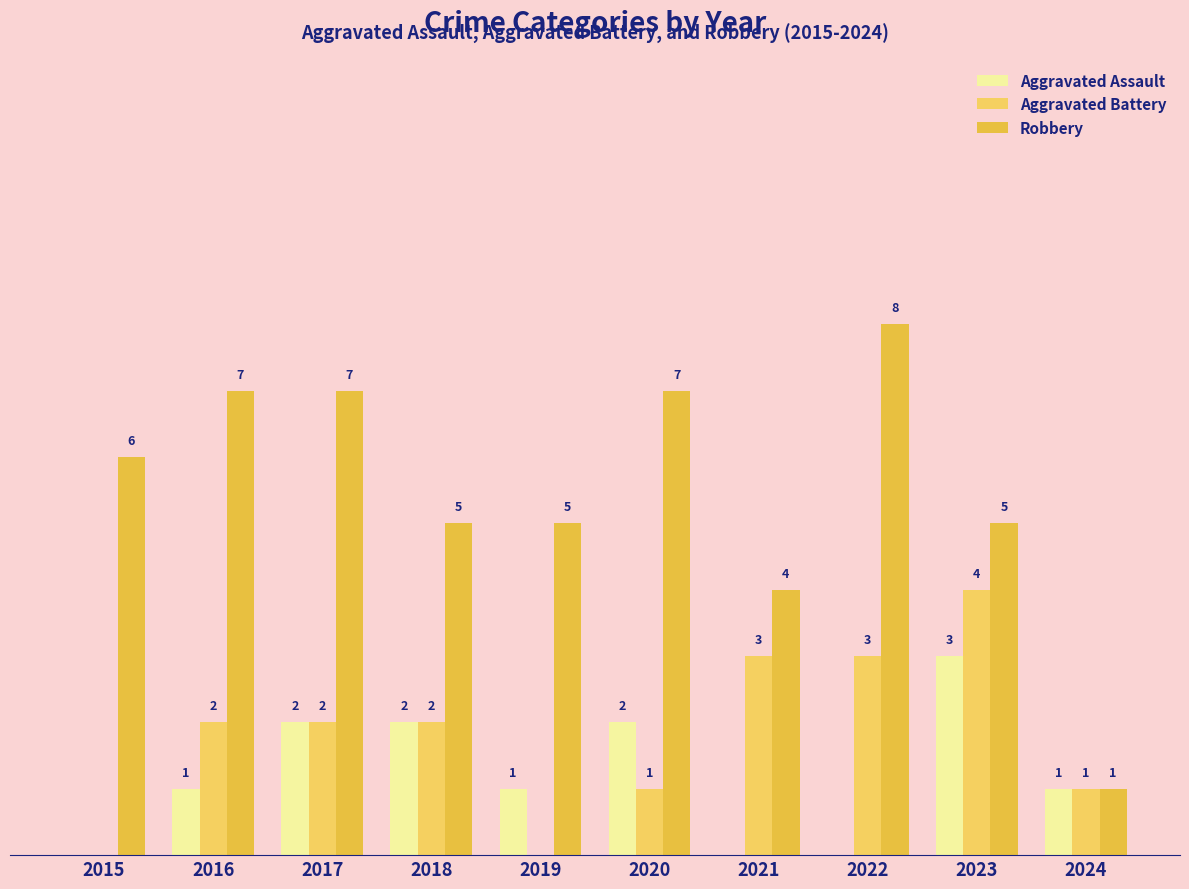

Does the chart contain stacked bars?

No